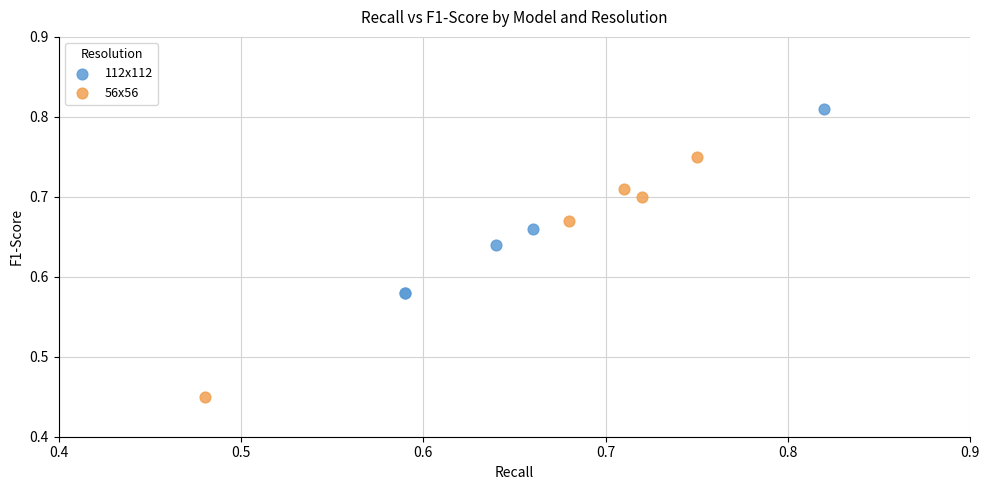

Which series has the largest Y range (max minus min)?

56x56